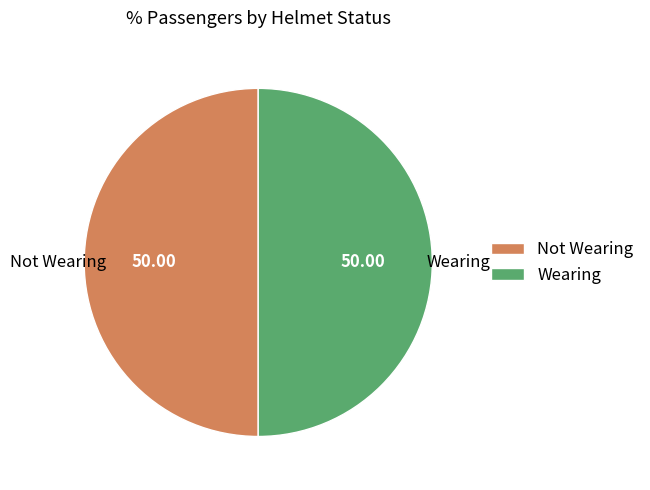

Do Not Wearing and Wearing together represent more than half of the pie?

Yes